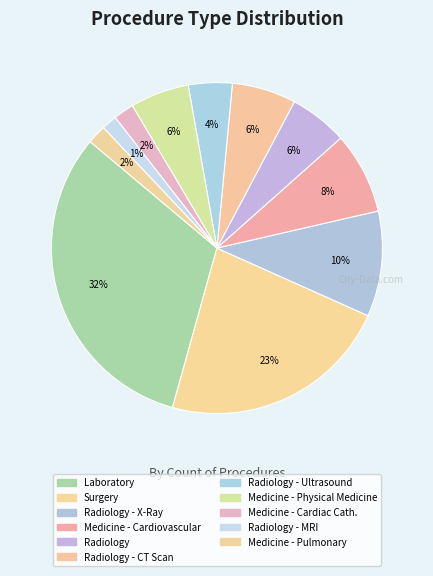

Which category has the biggest portion of the pie?

Laboratory